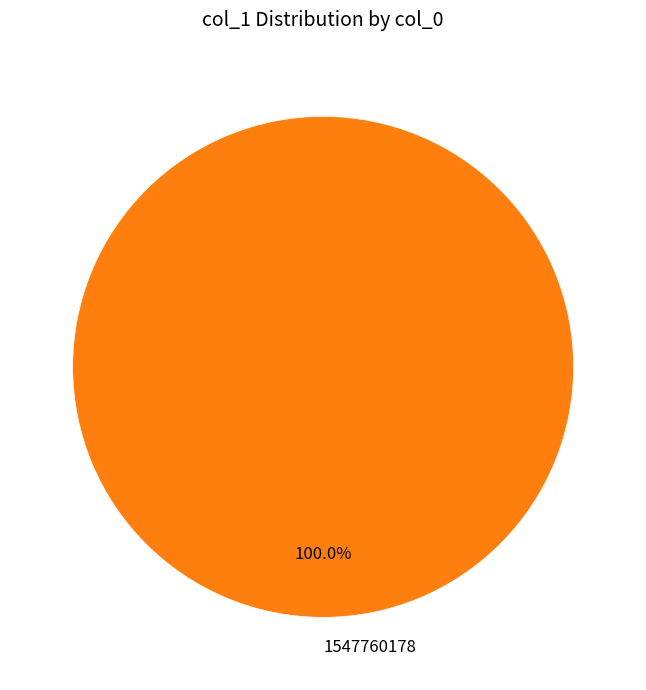

Is there a majority slice in this chart?

Yes